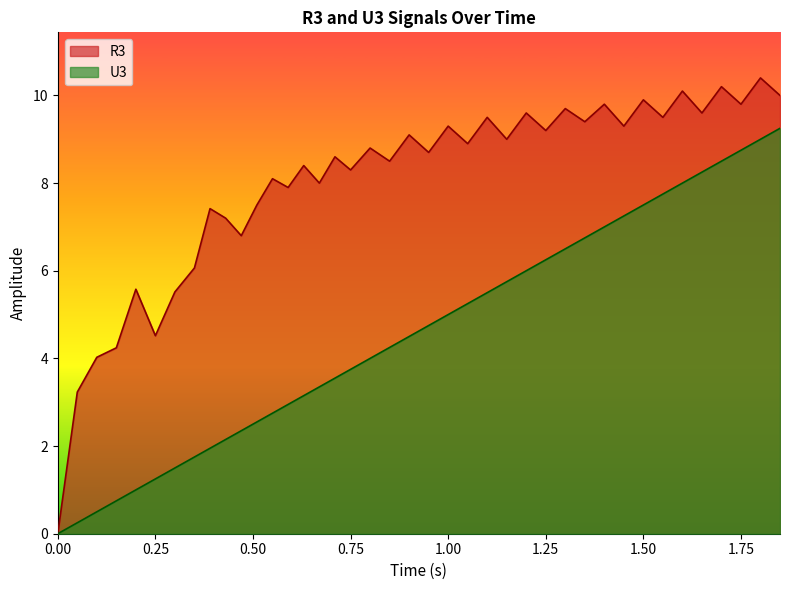

True or false: U3 has a value of 6.2 at 1.25.

True